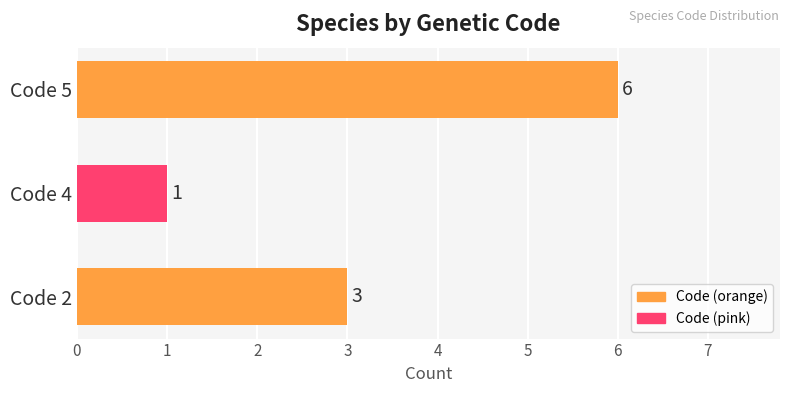

What is the average value?

3